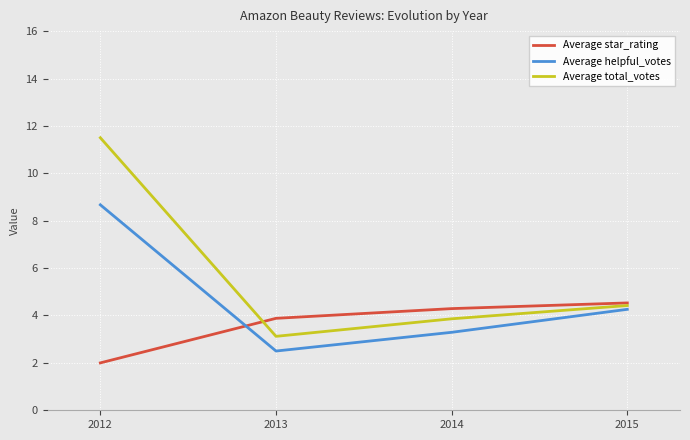

What is the greatest value displayed?

11.5